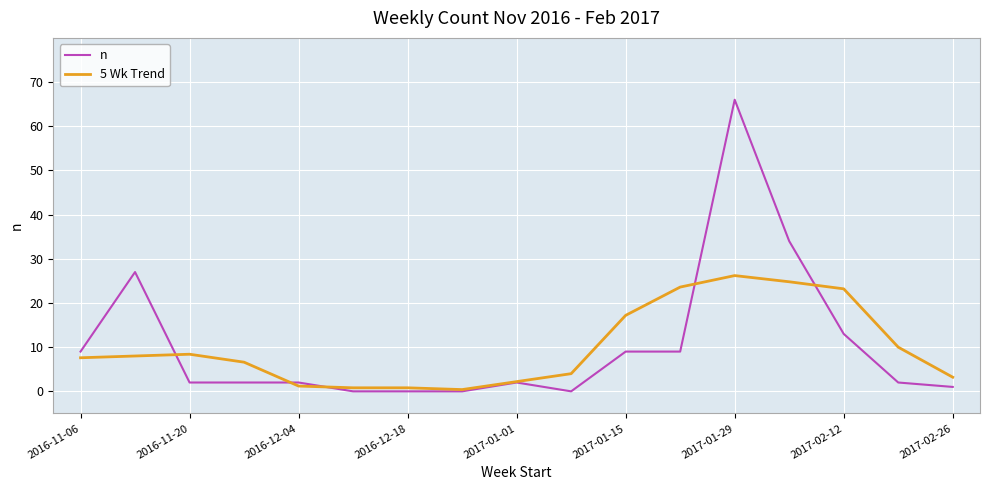

Rank the series by their maximum value, from lowest to highest.

5 Wk Trend, n